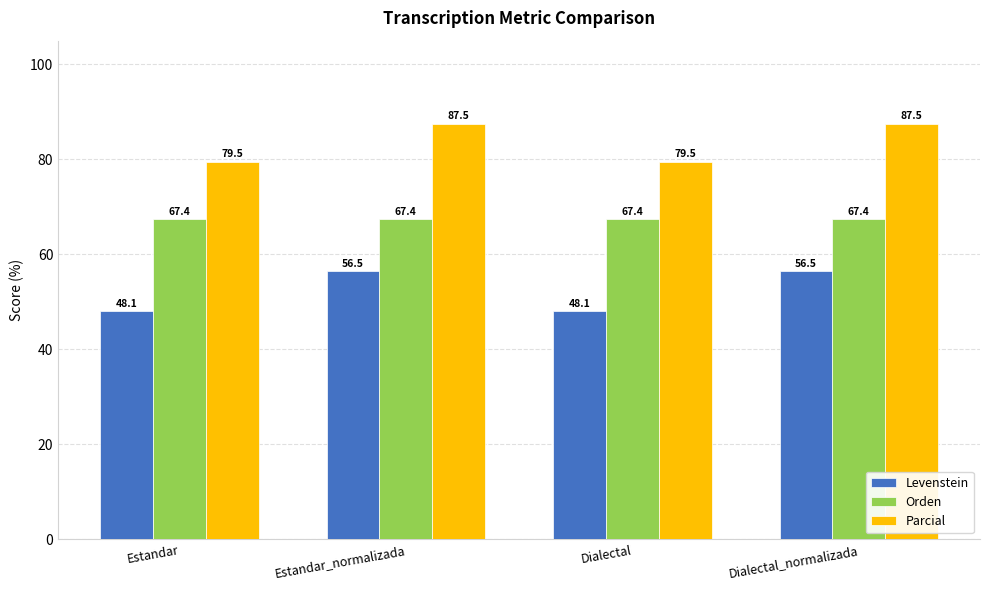

What position from the left is Dialectal_normalizada?

4